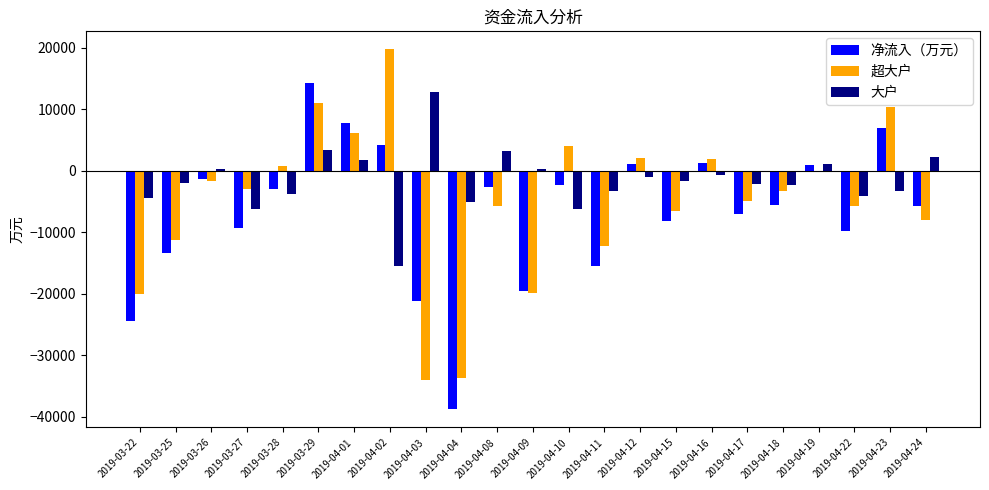

How many groups of bars are there?

23